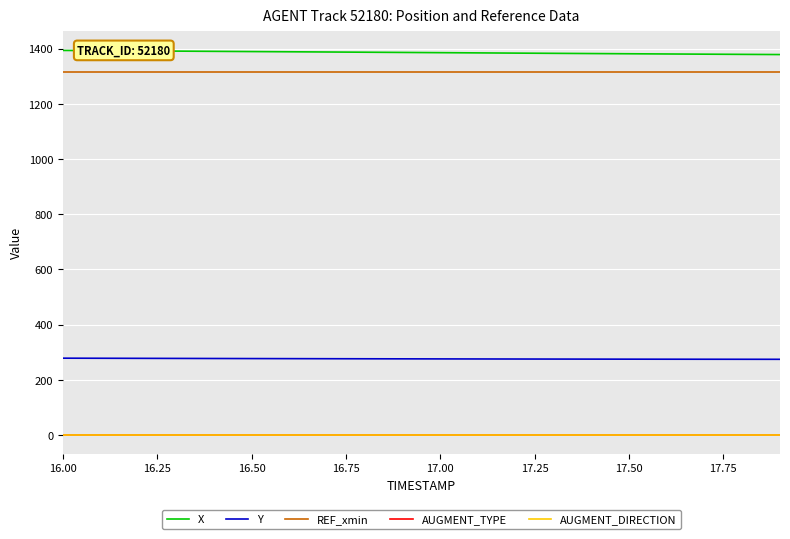

What is the greatest value displayed?

1393.4